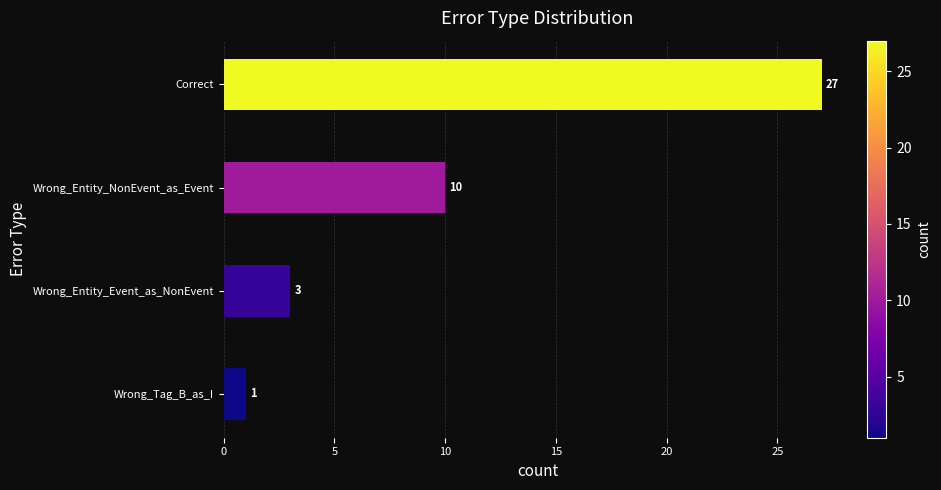

What is the sum of the values at Wrong_Entity_Event_as_NonEvent and Wrong_Entity_NonEvent_as_Event?

13